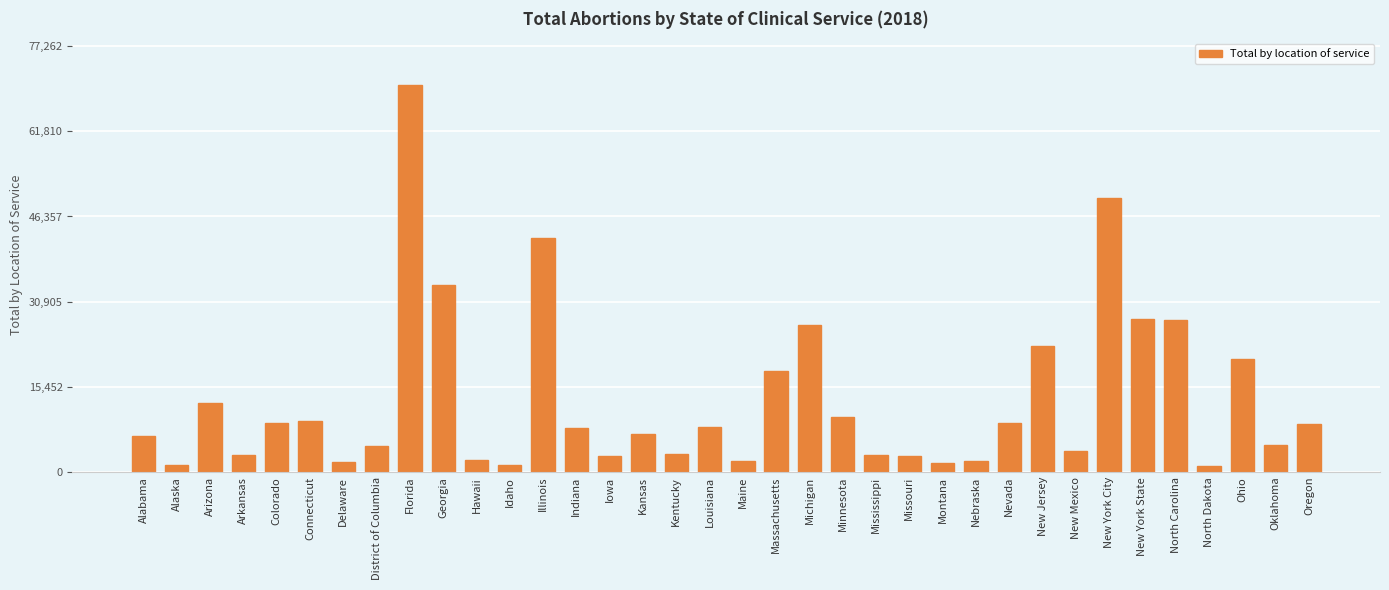

What position from the right is Nevada?

10